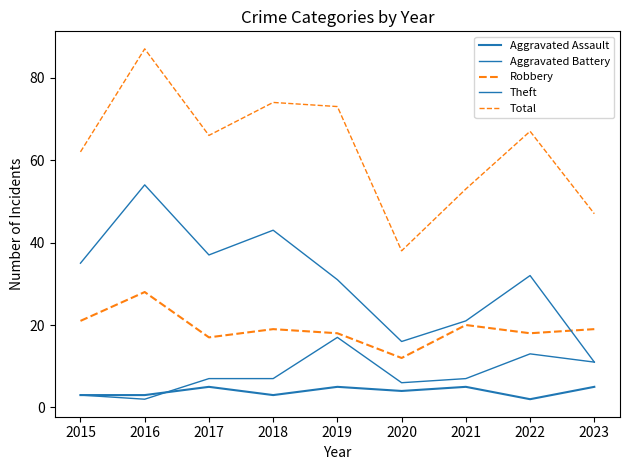

True or false: Theft has a value of 17 at 2018.

False